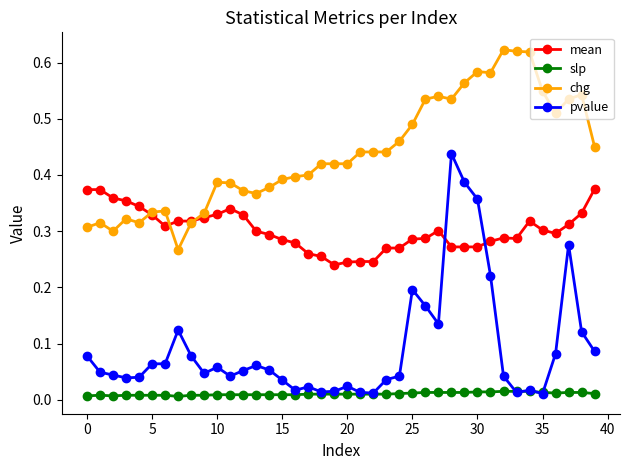

Which series has the largest total across all categories?

chg